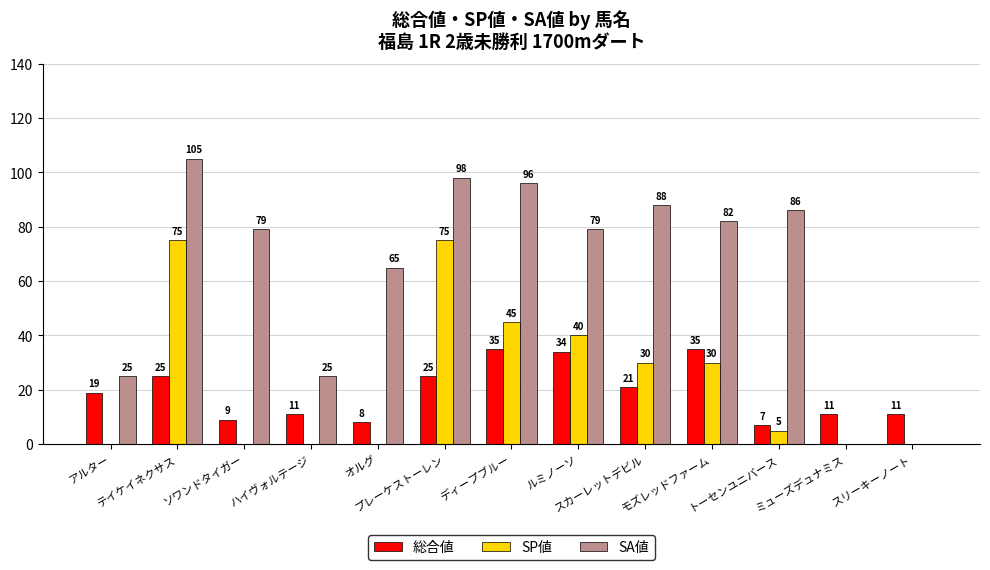

Which series has the largest total across all categories?

SA値